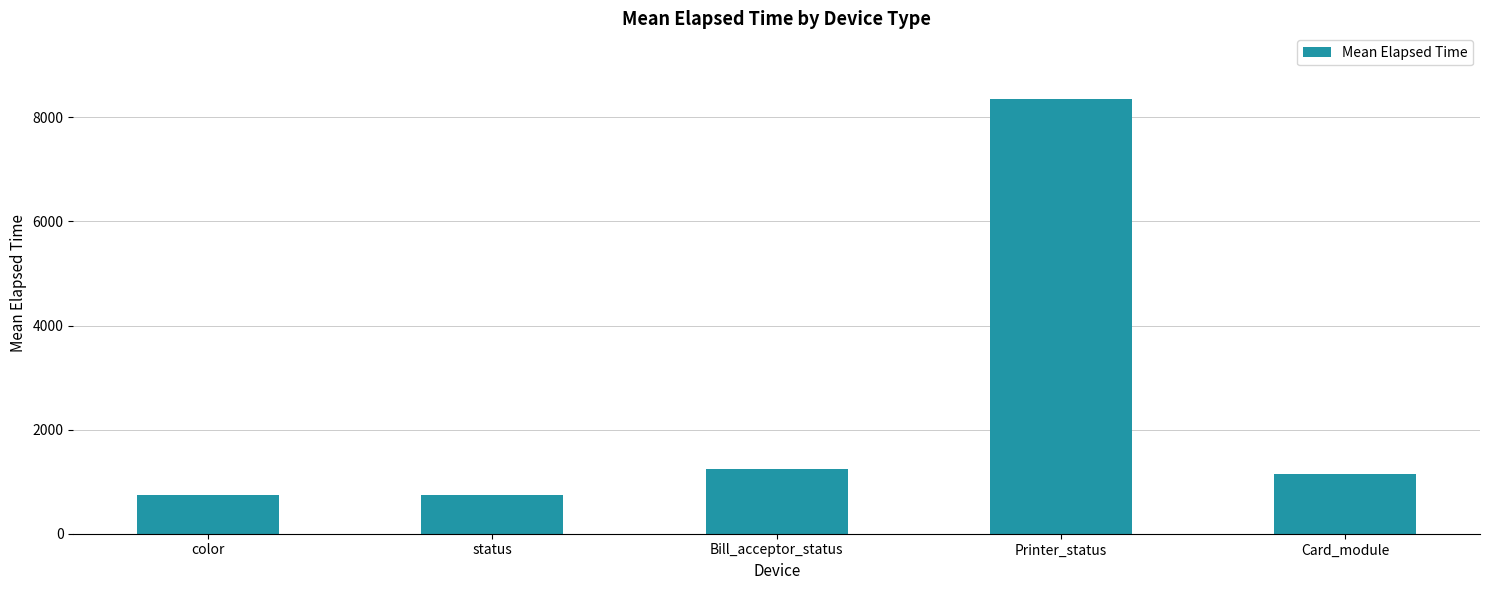

What is the approximate value at Printer_status?

8361.8